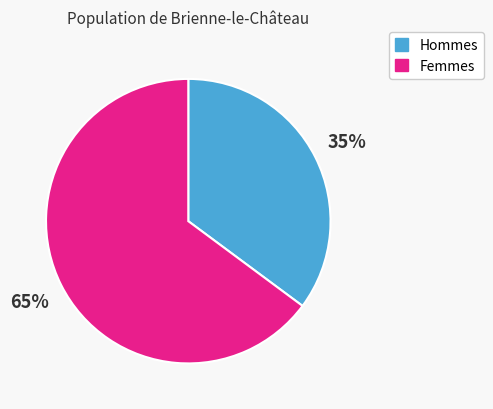

To the nearest percent, what portion does Femmes represent?

65%